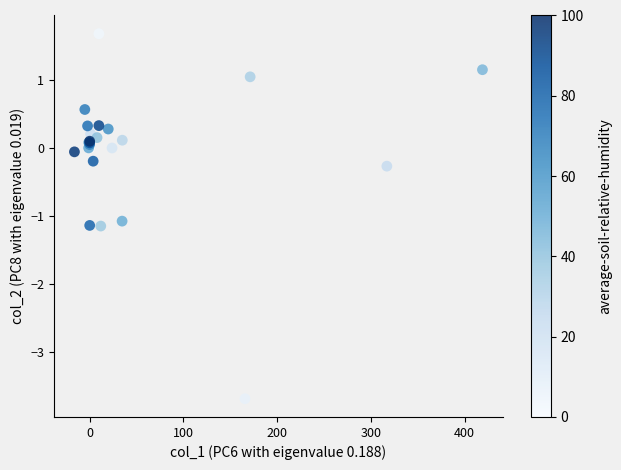

What Y value in the scatter plot is closest to -1?

-1.1